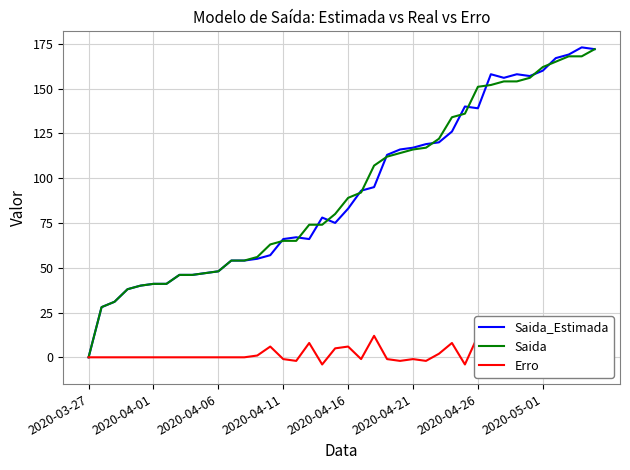

At which label does Saida_Estimada reach its minimum?

2020-03-27